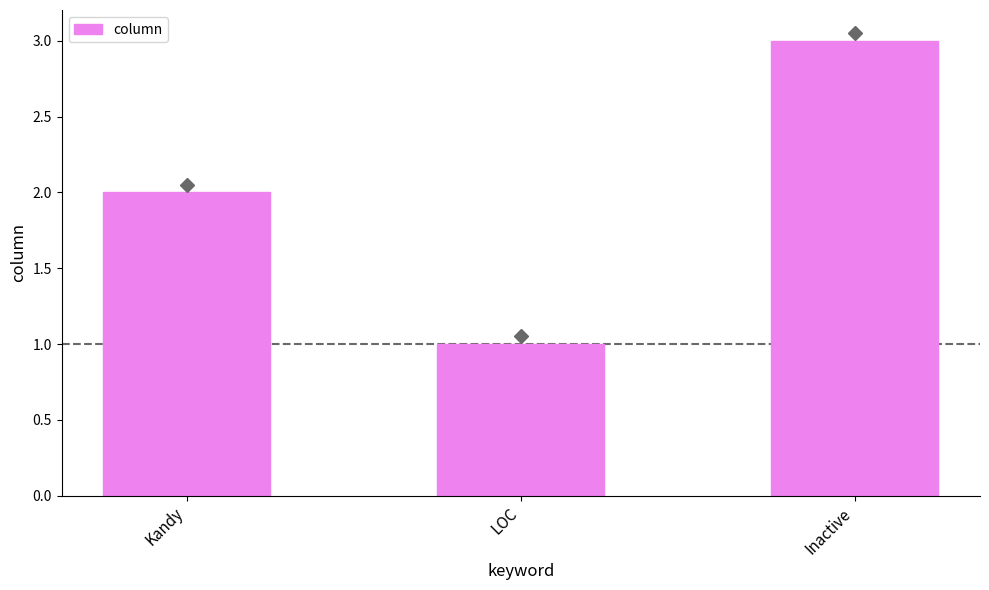

What is the value of the 3rd bar from the left?

3